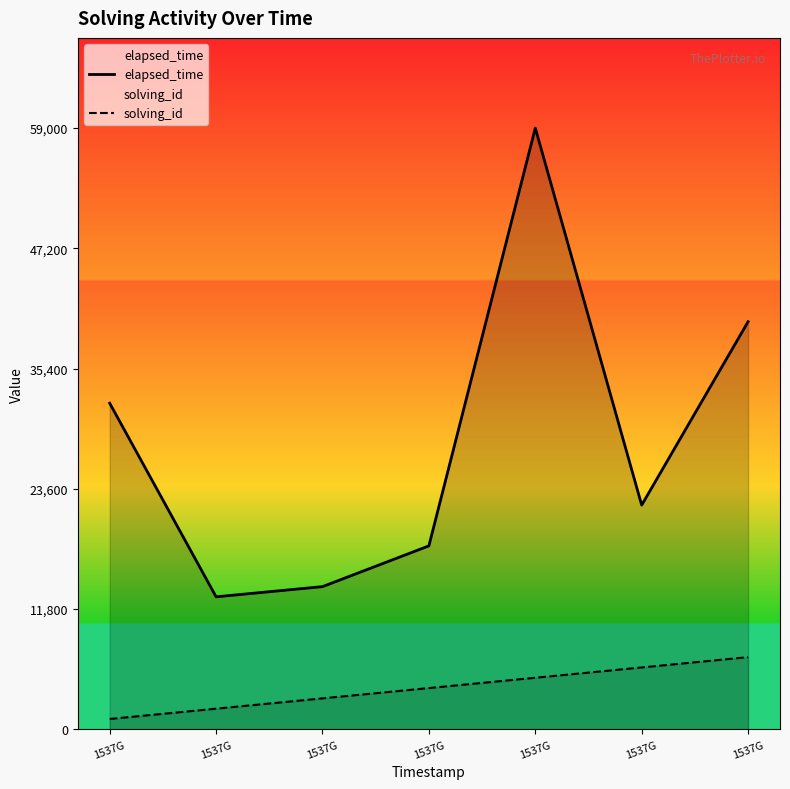

Reading right to left, list all the values displayed in this chart.

elapsed_time: 40000.0	22000.0	59000.0	18000.0	14000.0	13000.0	32000.0
solving_id: 7080.0	6068.6	5057.1	4045.7	3034.3	2022.9	1011.4